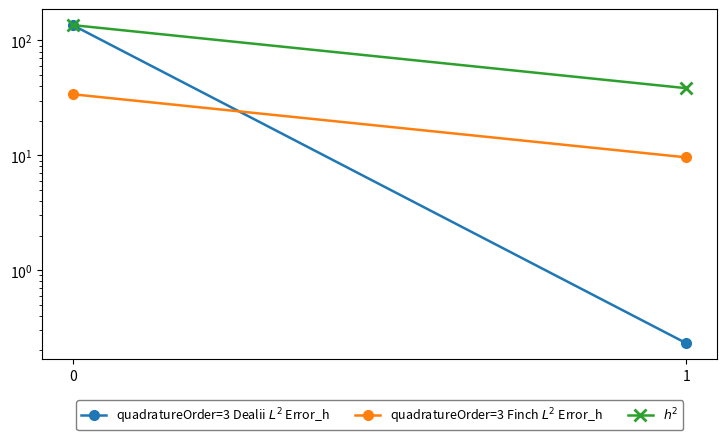

List the series in order of their peak value, lowest first.

quadratureOrder=3 Finch $L^2$ Error_h, quadratureOrder=3 Dealii $L^2$ Error_h, $h^2$